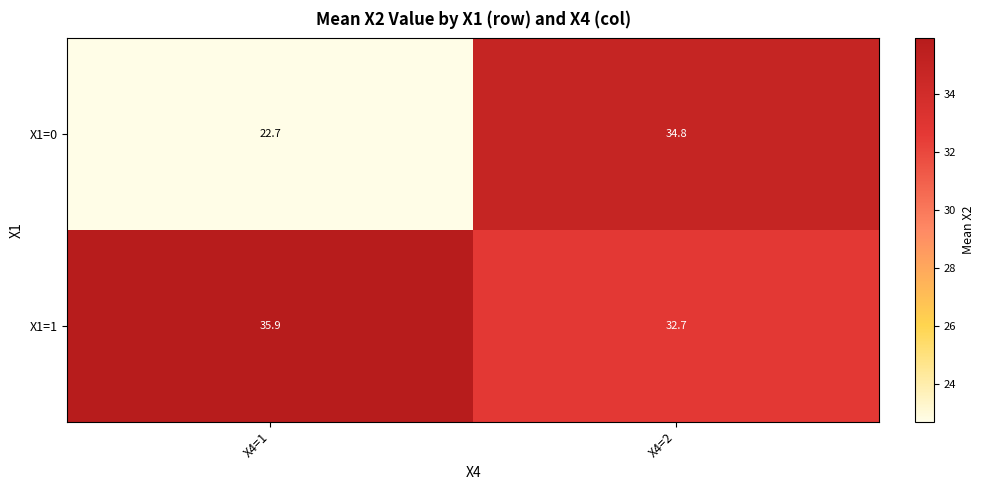

What is the average value of the X1=1 series?

34.3